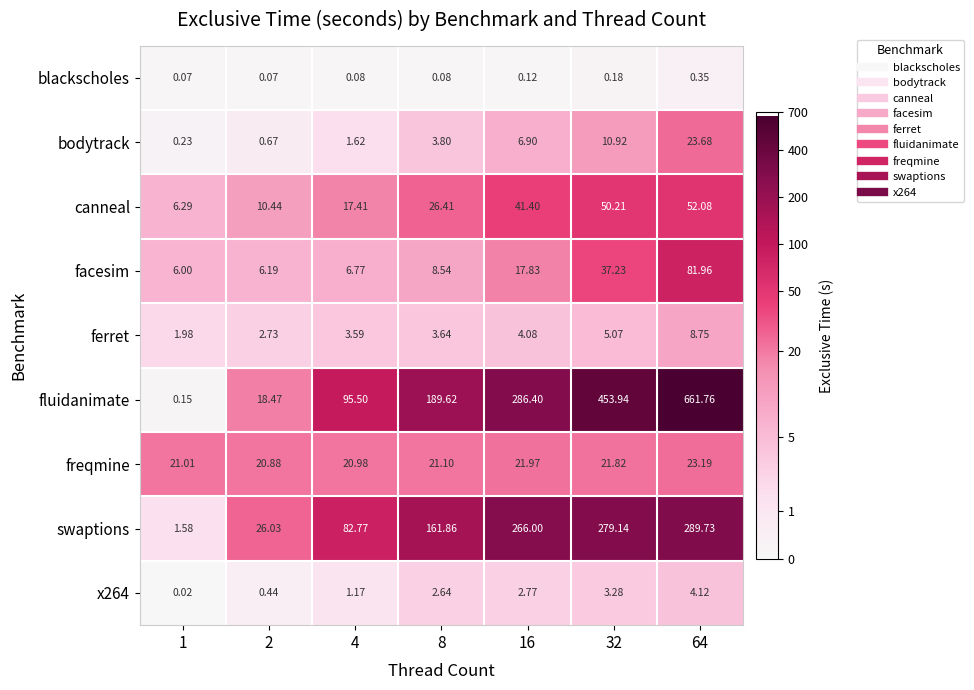

Is the value of ferret at 4 greater than the value of swaptions at 32?

No